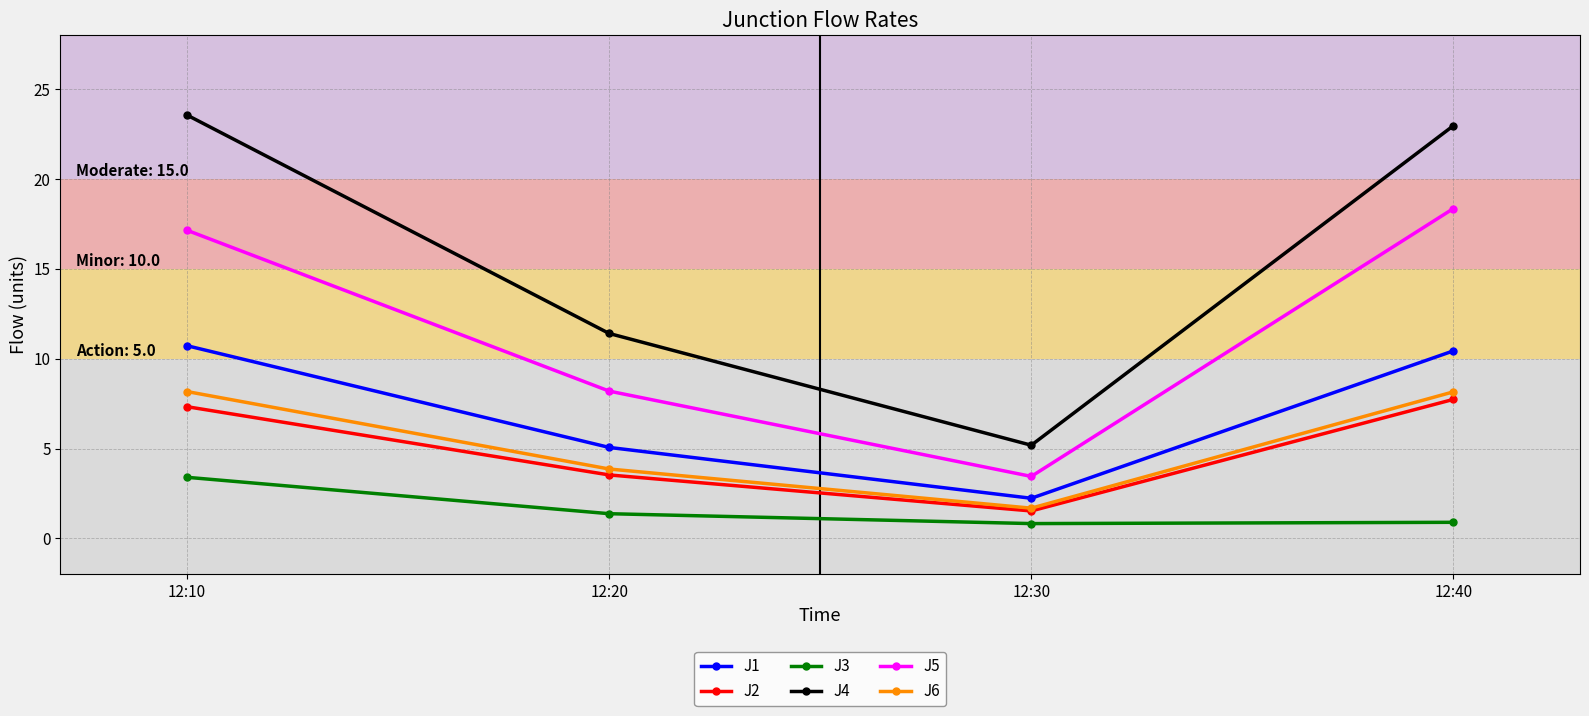

What is the sum of all J1 values?

28.5